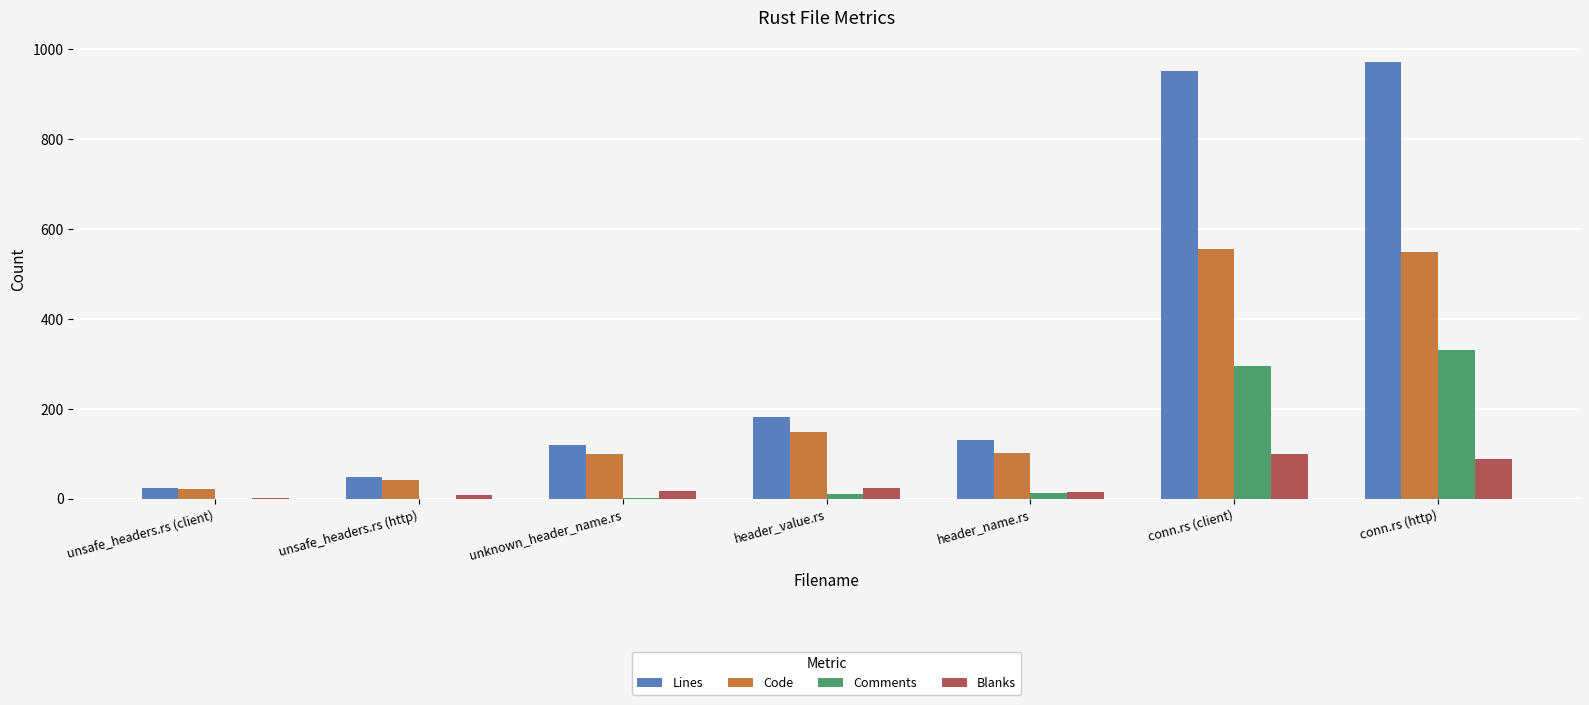

Which series has the largest total across all categories?

Lines